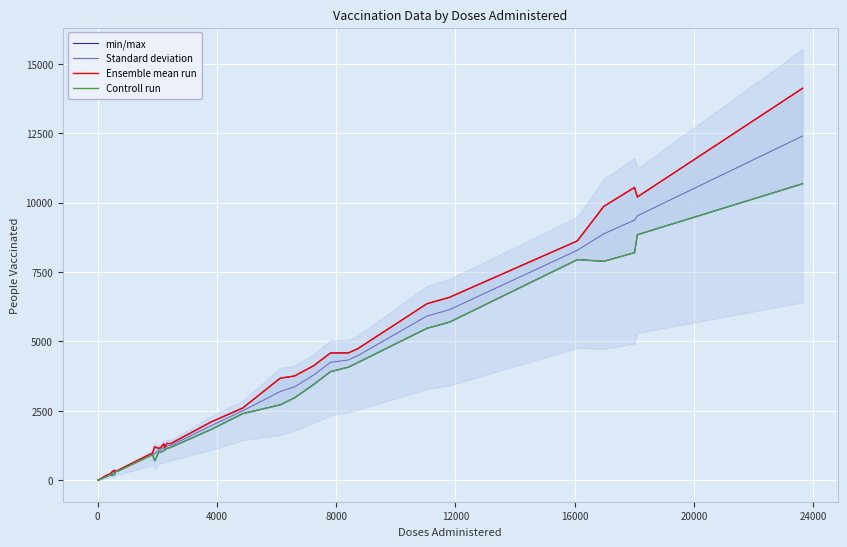

What is the highest value of the Standard deviation series?

12396.5